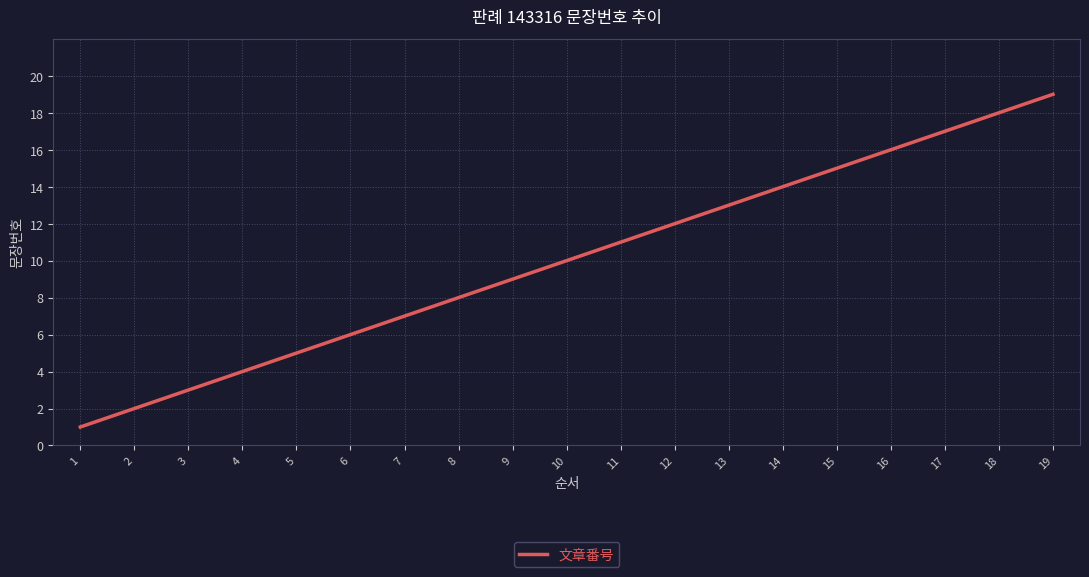

Read the value at 8, to the nearest 10.

10